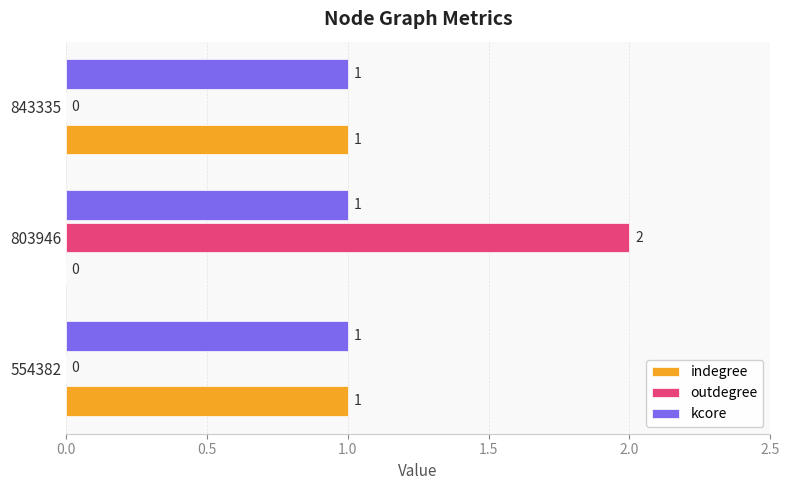

Which series has the largest total across all categories?

kcore